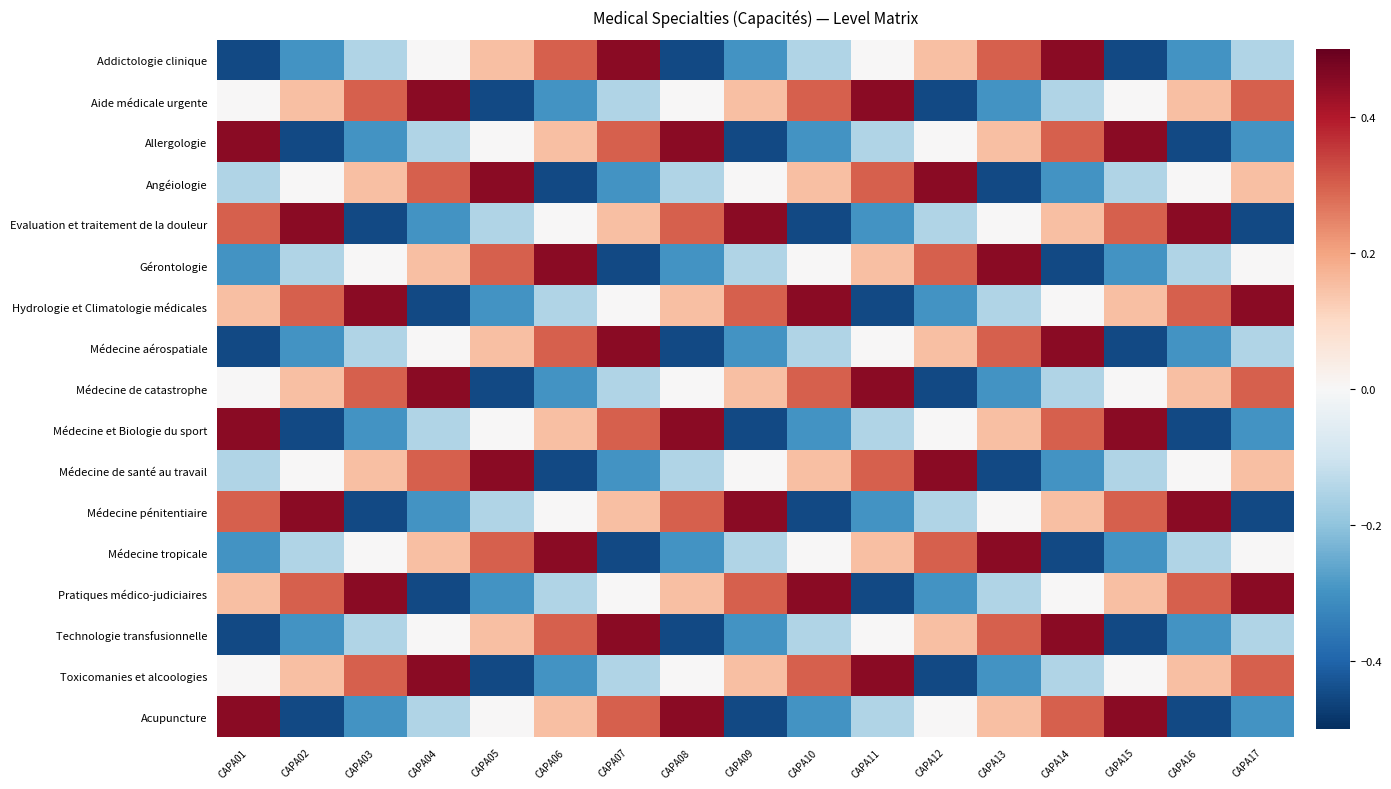

What is the total value across all series at CAPA07?

0.6